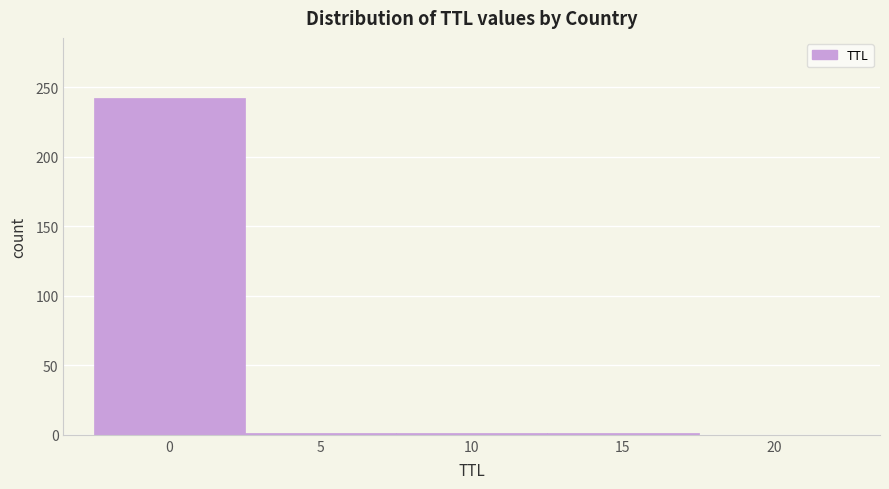

What is the sum of all values?

245